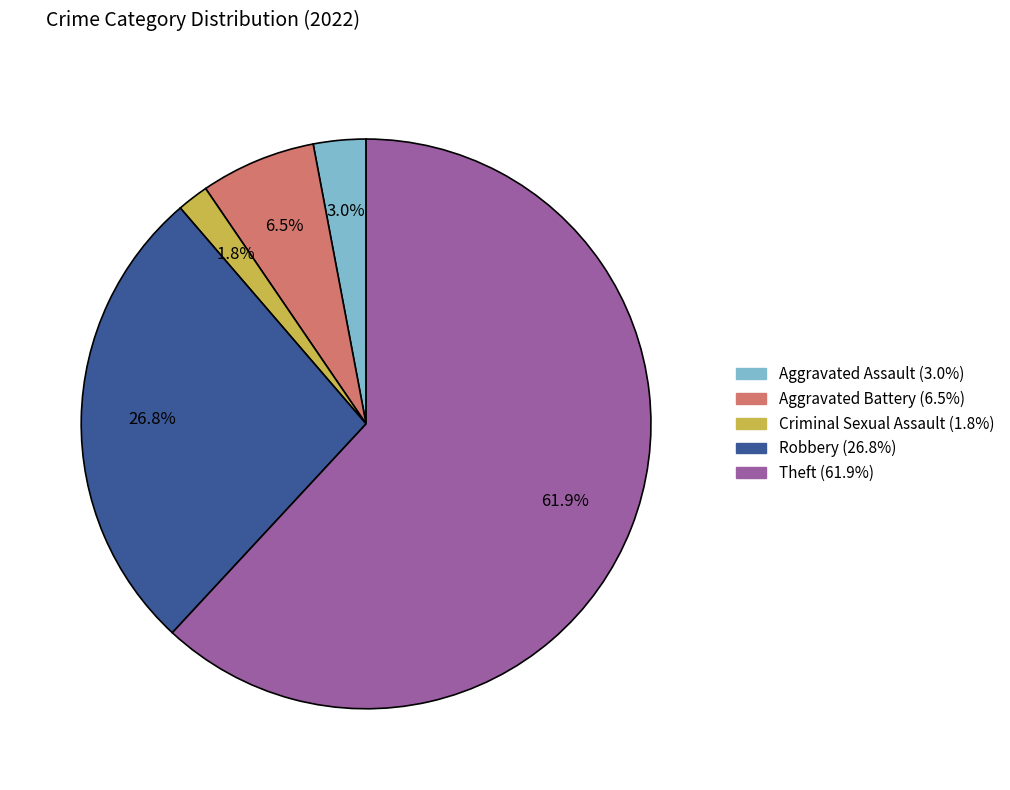

True or false: Theft accounts for 74% of the total.

False